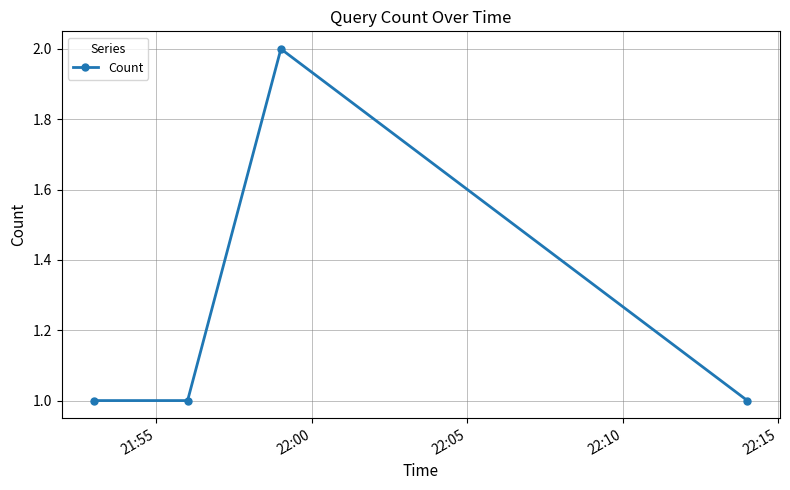

True or false: the data has more than 2 interior local peaks.

False